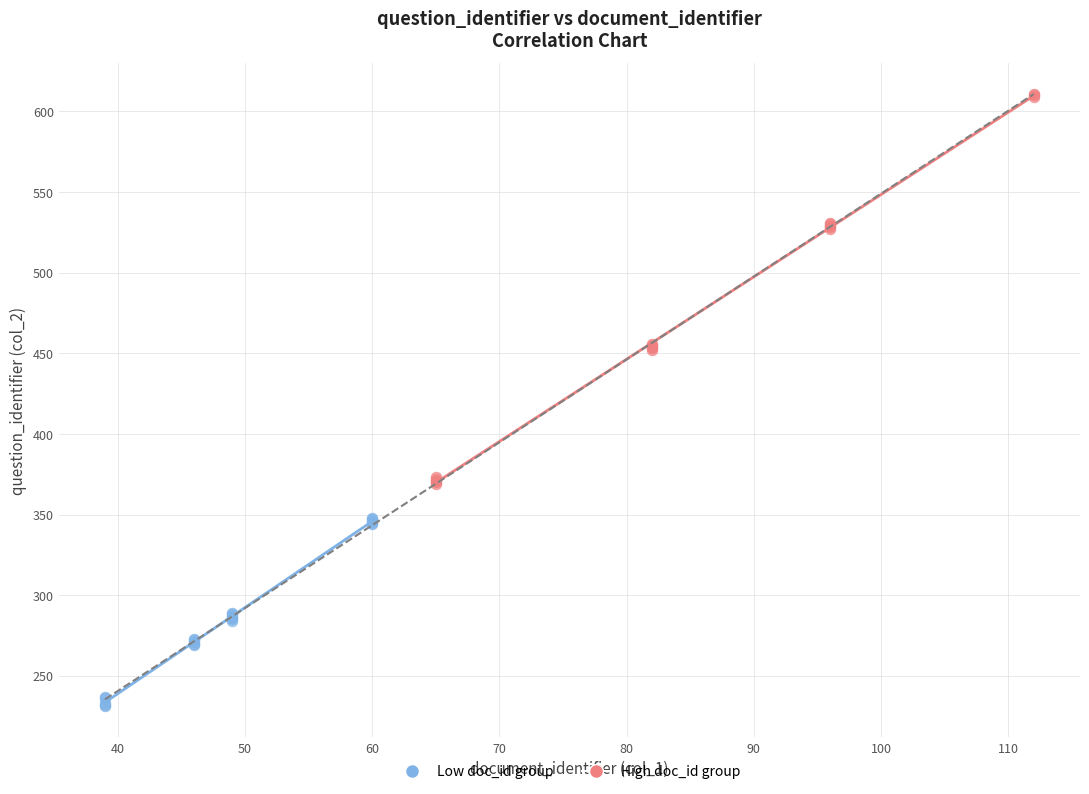

Which series has the widest spread of Y values?

High doc_id group